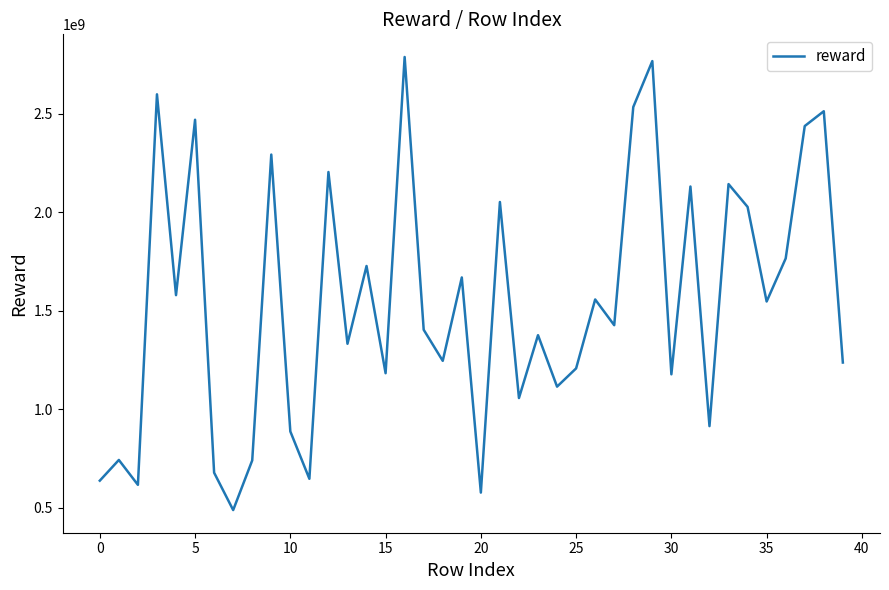

What is the difference between the maximum and minimum values?

2298335434.5